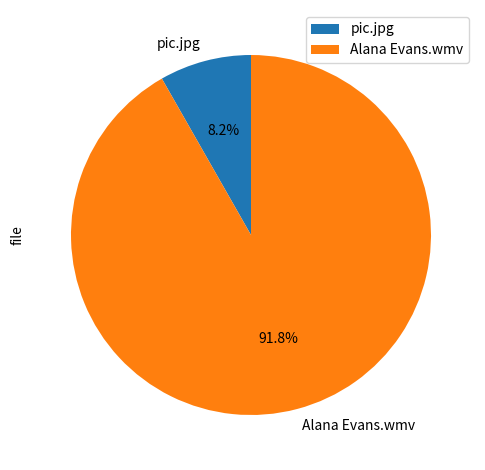

Rank the categories by value from highest to lowest.

Alana Evans.wmv, pic.jpg